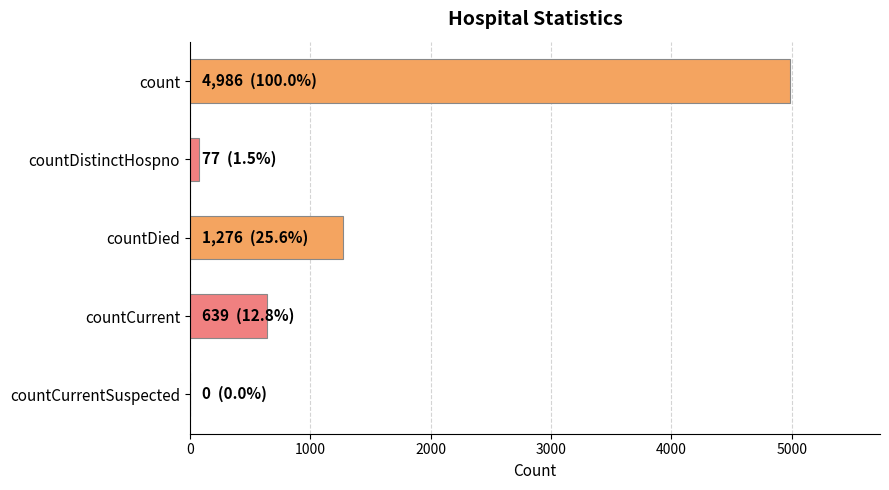

How many distinct data groups are displayed?

1